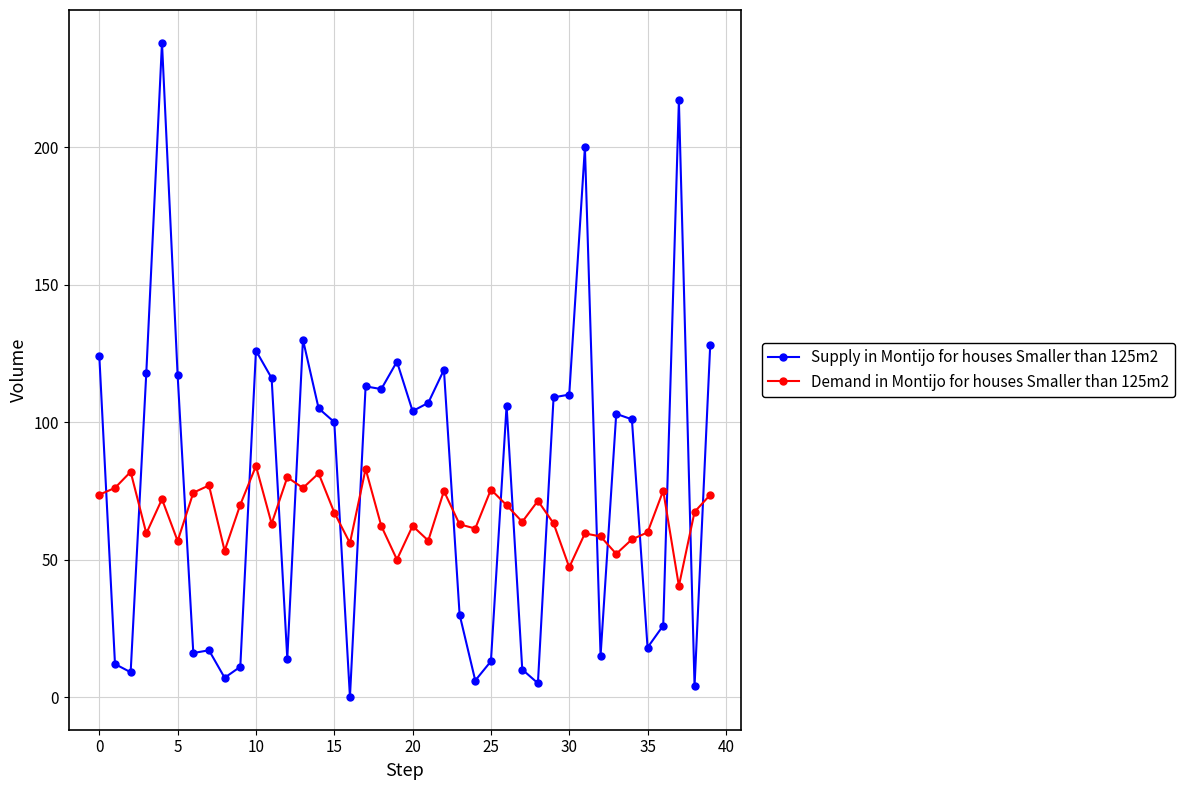

Which series ends up on top after the final intersection of Demand in Montijo for houses Smaller than 125m2 and Supply in Montijo for houses Smaller than 125m2?

Supply in Montijo for houses Smaller than 125m2